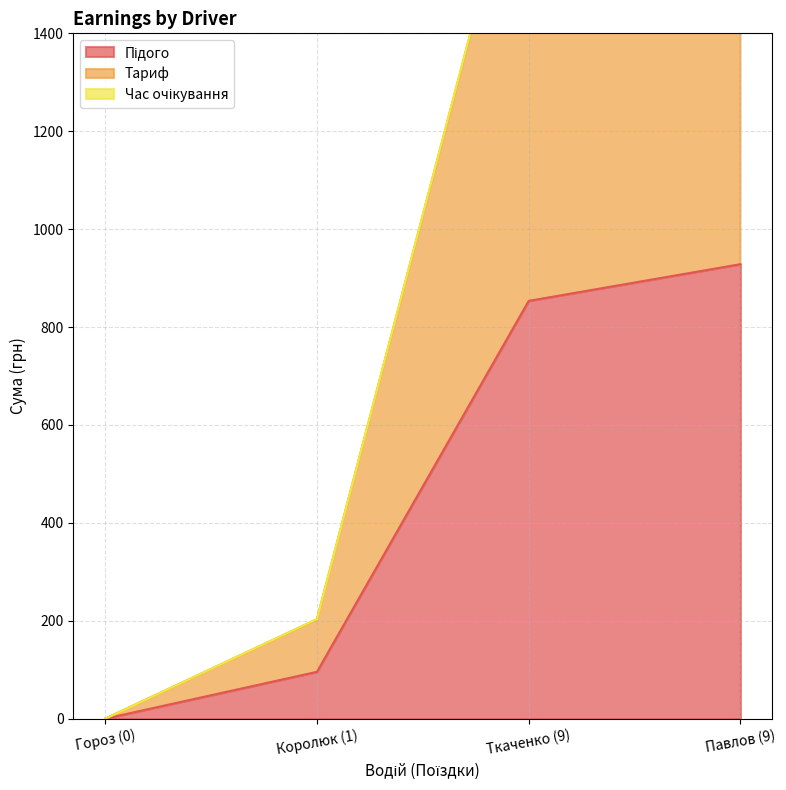

At which label does Тариф reach its peak?

Павлов (9)